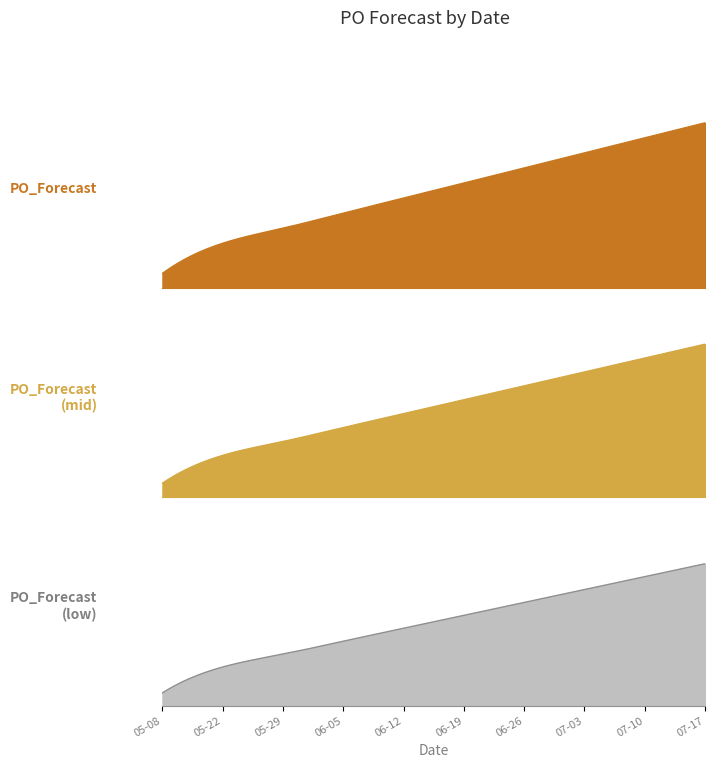

What is the change in value from 2023-06-26 to 2023-07-10?

+2